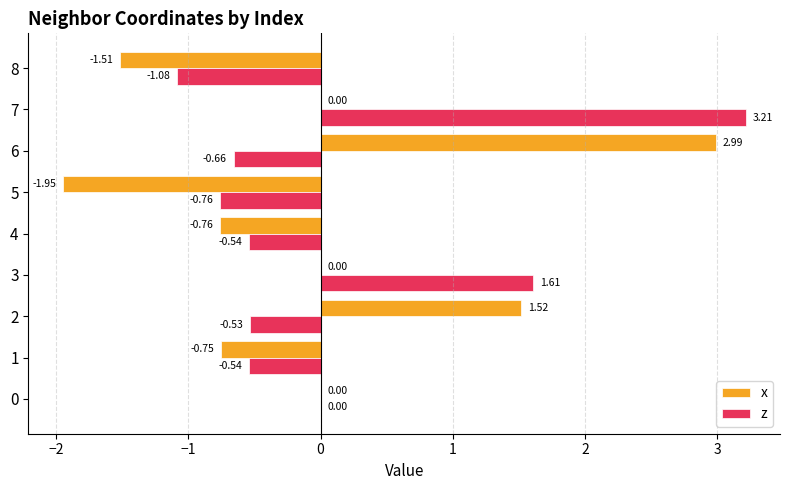

Count the number of data series in this chart.

2